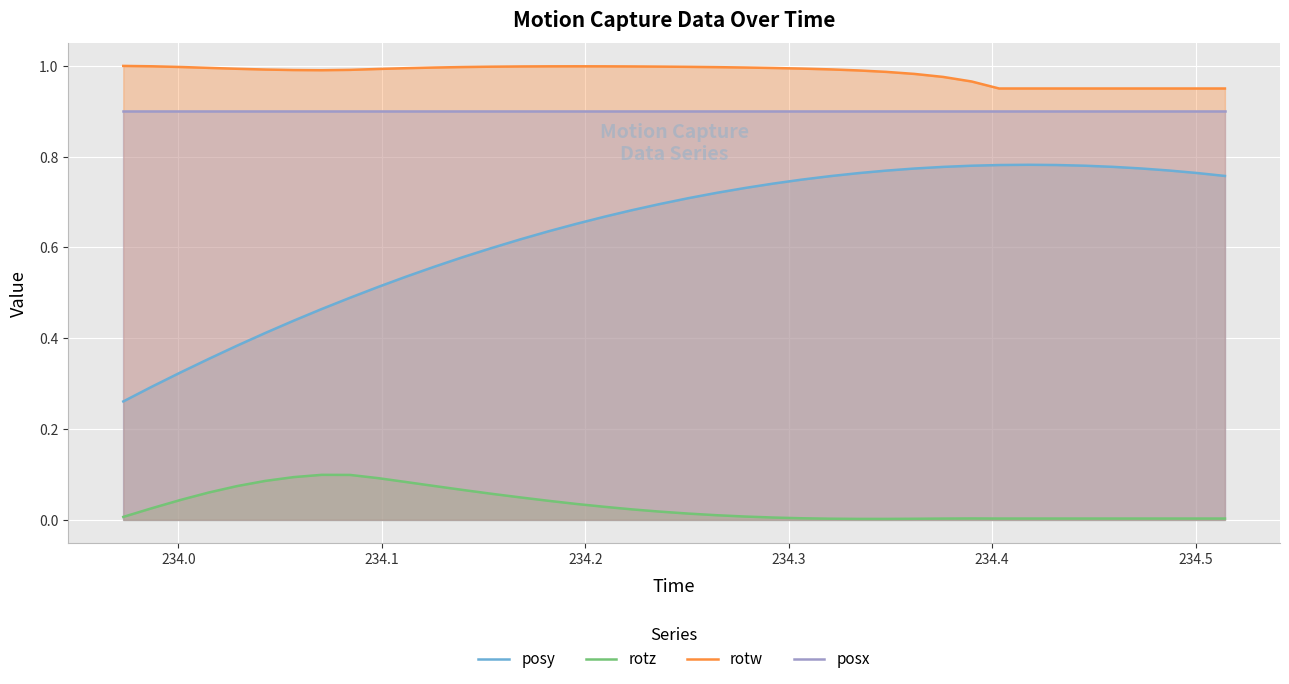

List the series in order of their peak value, lowest first.

rotz, posy, posx, rotw